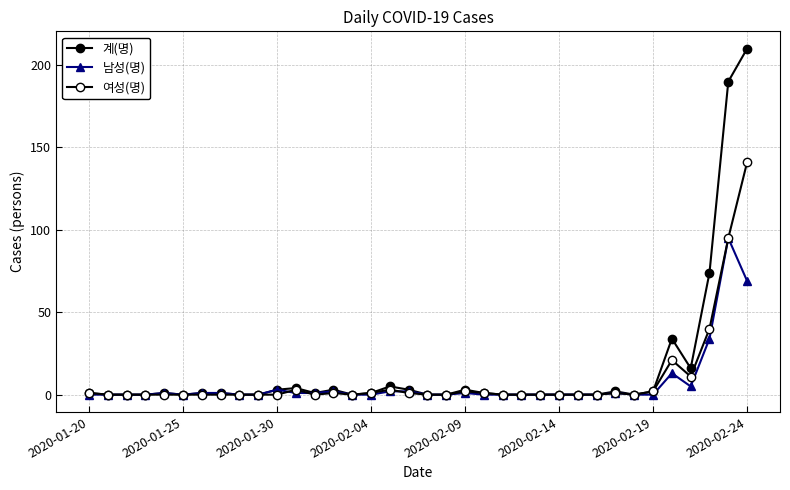

True or false: 여성(명) has more than 0 points higher than both neighbors.

True